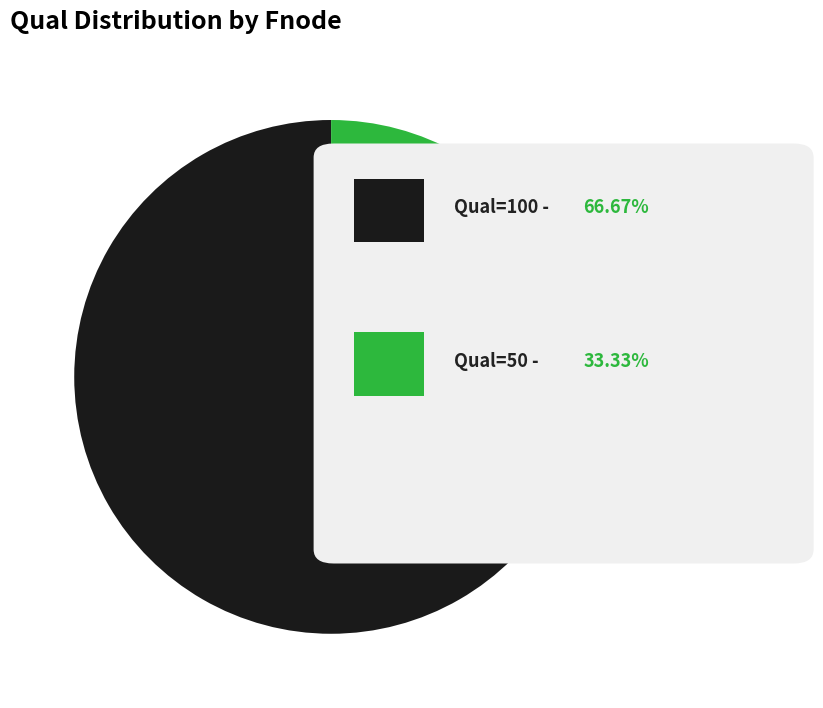

Is there a majority slice in this chart?

Yes